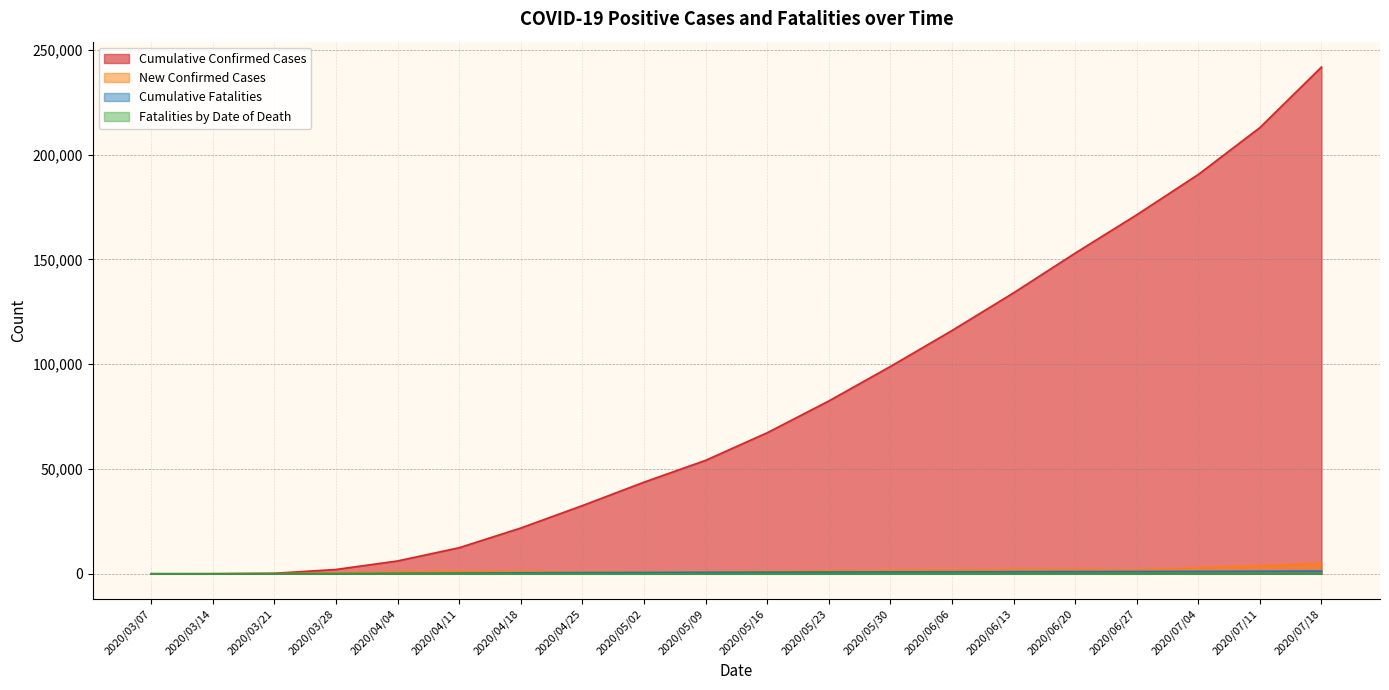

What is the highest value of the New Confirmed Cases series?

4898